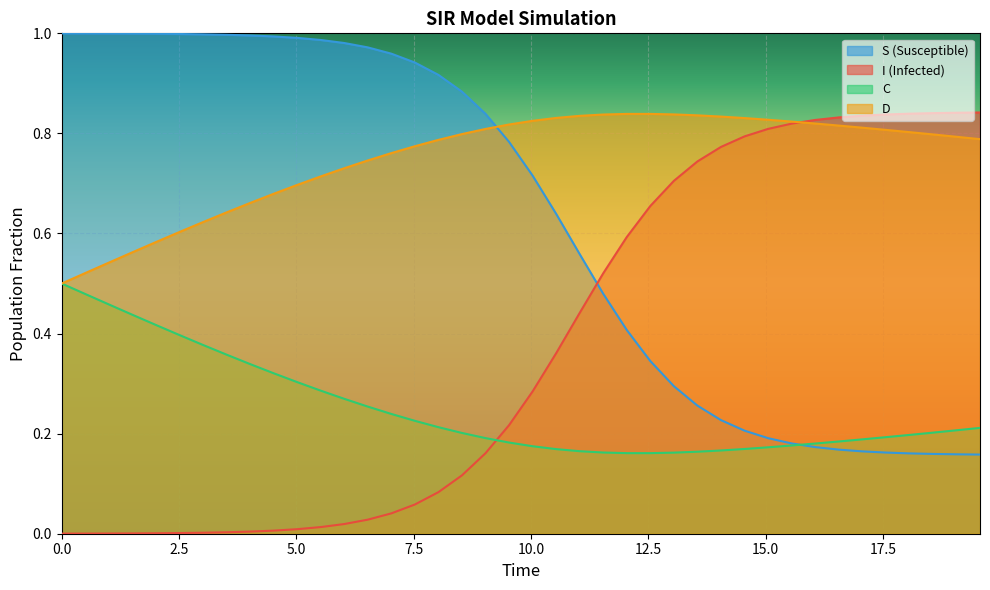

What is the label of the 36th point from the right?

2.0066889632107023